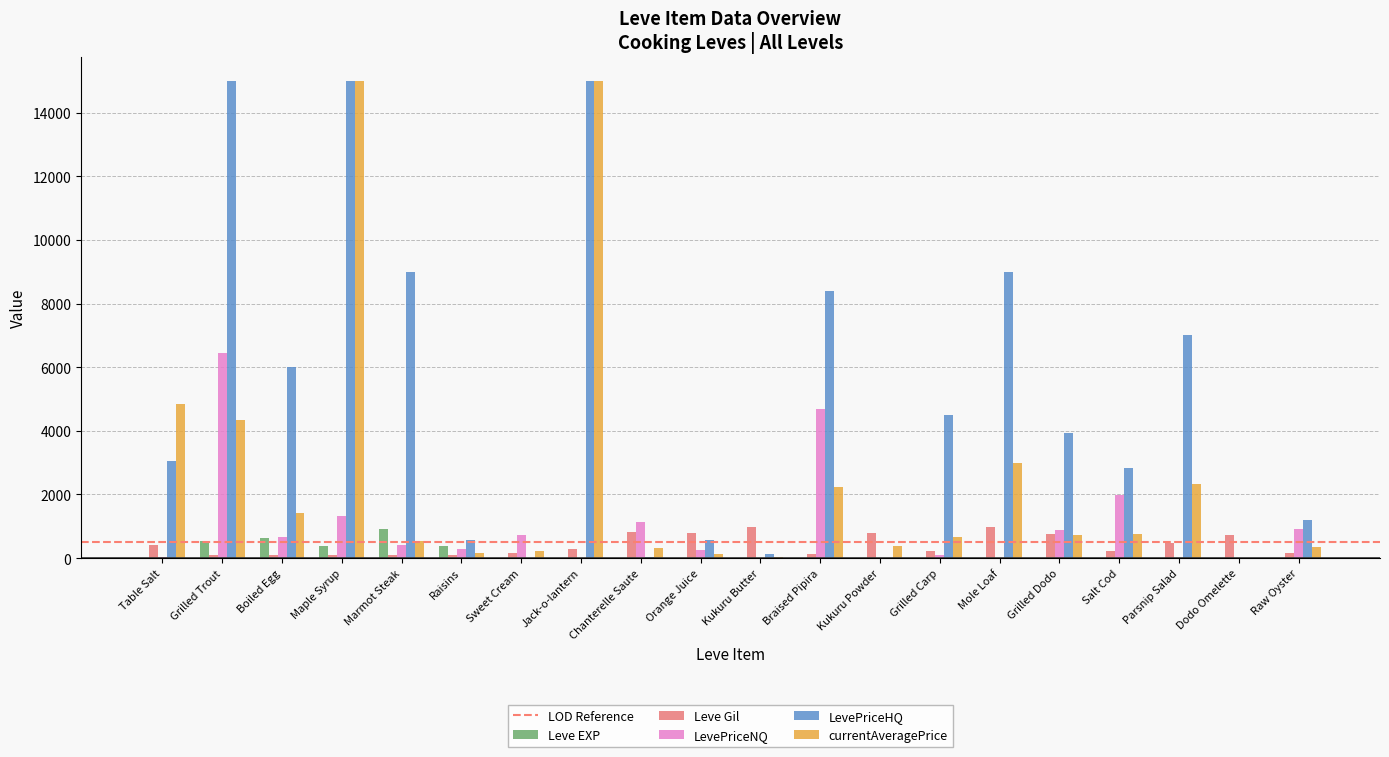

Read the Leve Gil value at Marmot Steak, to the nearest 100.

100